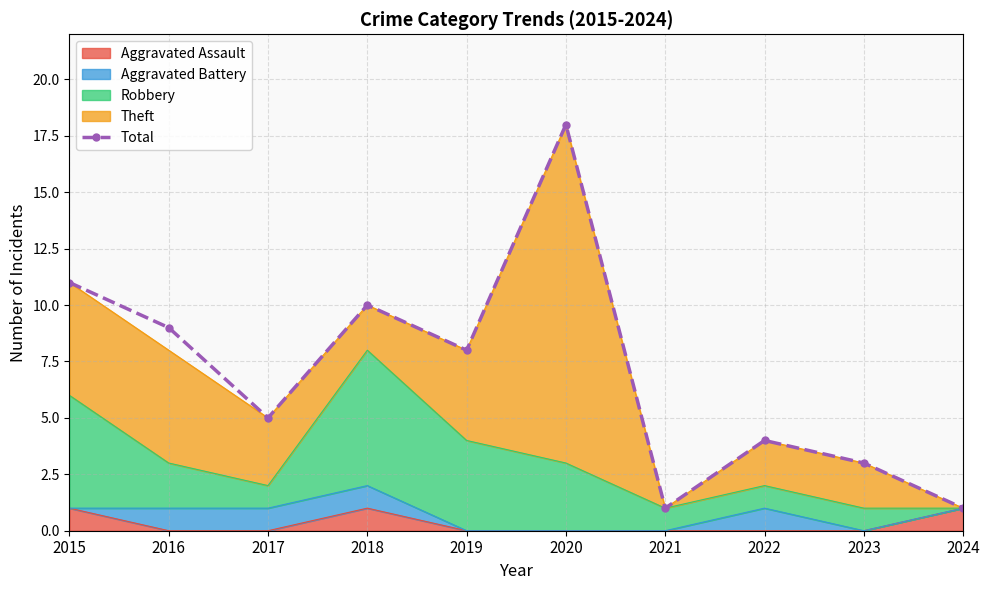

What is the value of the 6th point from the left?

18